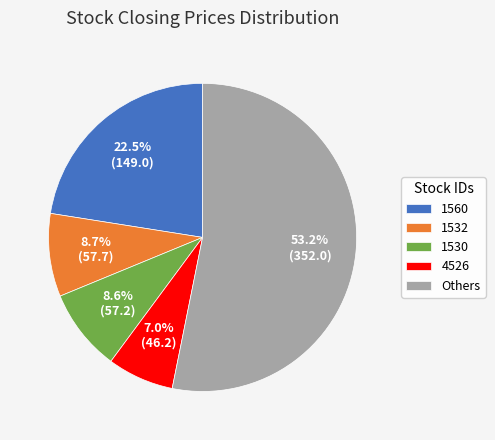

To the nearest percent, what is the difference between the largest and smallest slice percentages?

46%